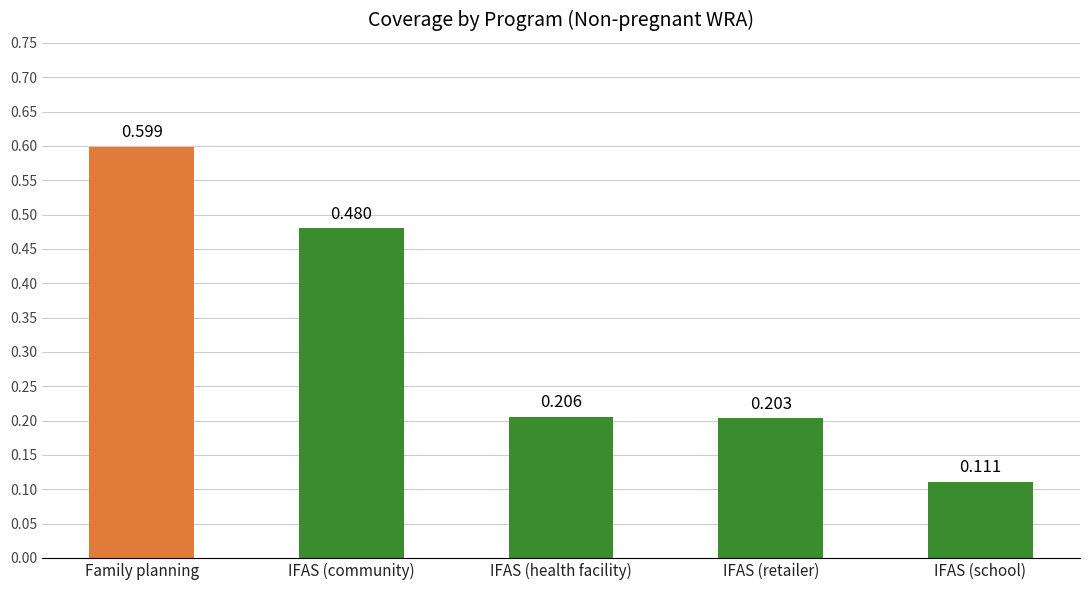

What is the label of the 2nd bar from the right?

IFAS (retailer)